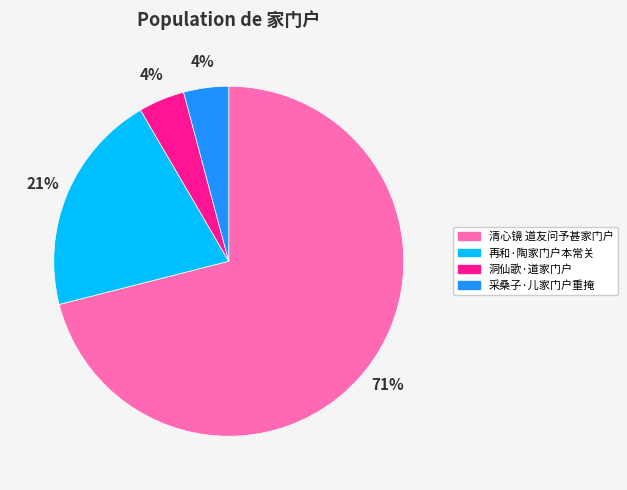

To the nearest percent, what is the difference between the largest and smallest slice percentages?

67%